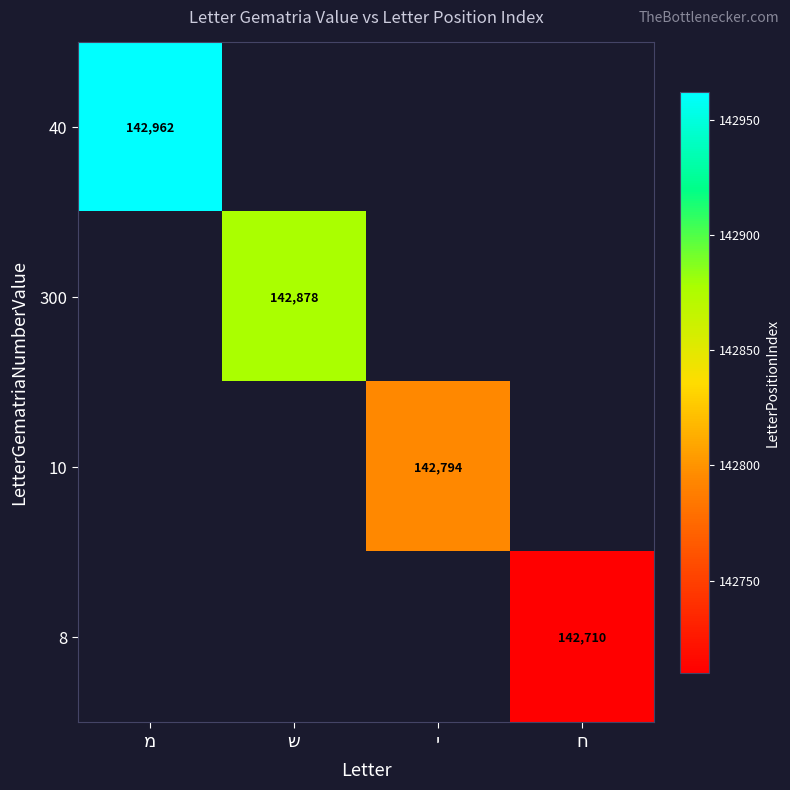

At which category does the chart reach its minimum across all series?

ח